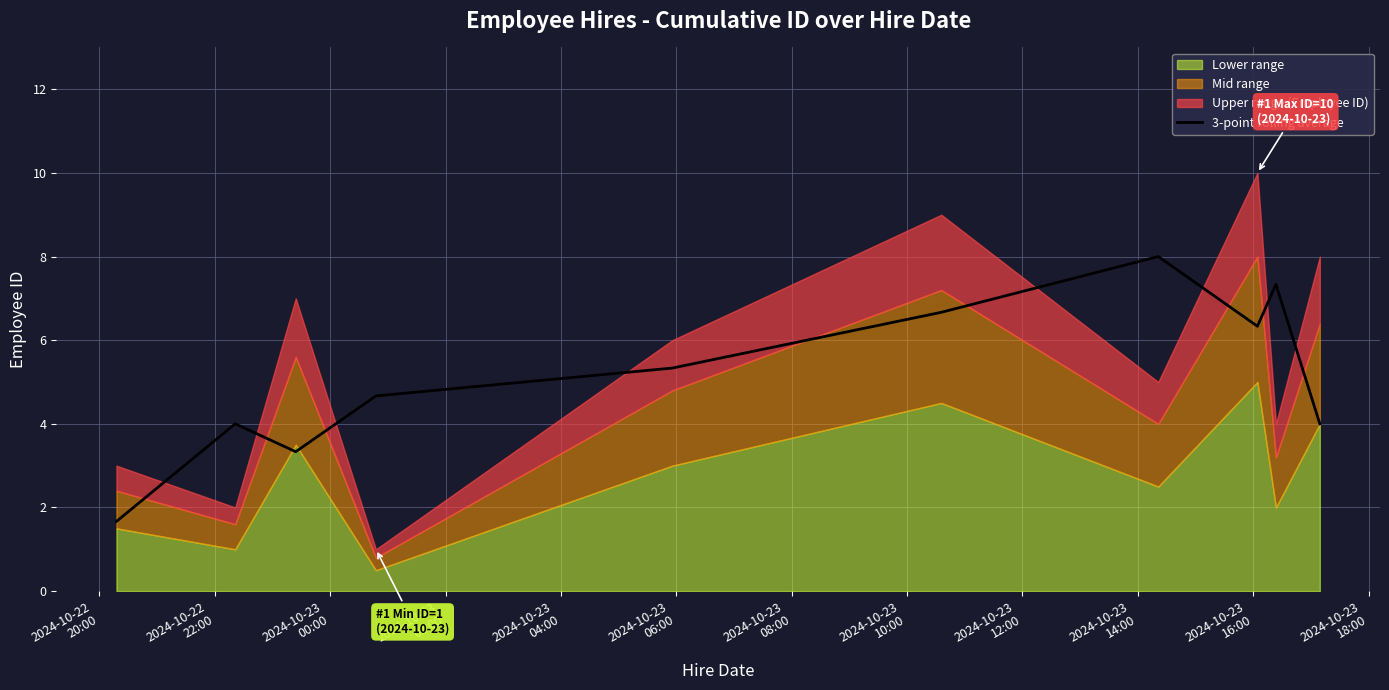

Reading right to left, extract all data points from this chart.

4.0	7.3	6.3	8.0	6.7	5.3	4.7	3.3	4.0	1.7